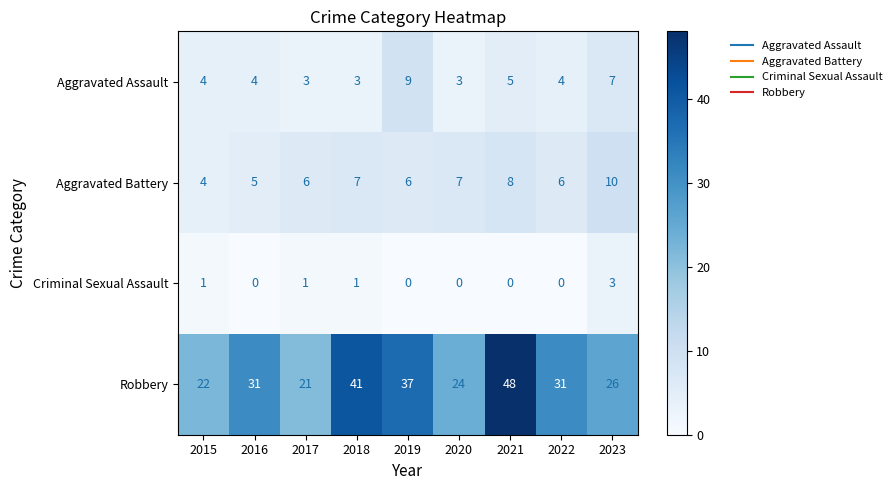

How many Aggravated Assault values are between 3 and 5?

7